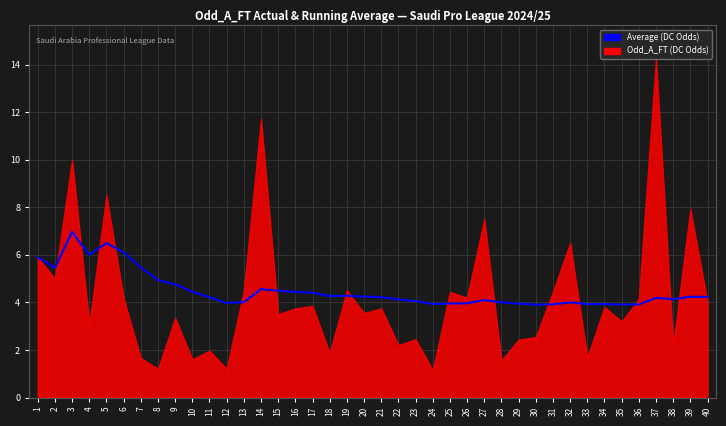

Which label corresponds to the smallest value in the chart?

30